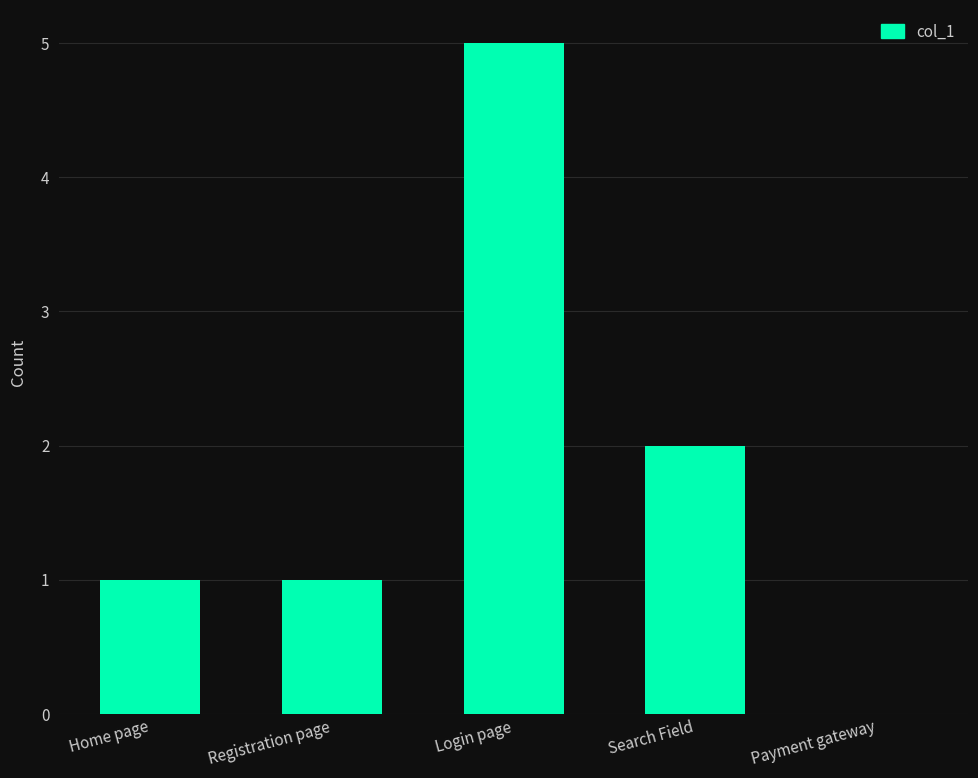

Between Payment gateway and Home page, which is larger?

Home page